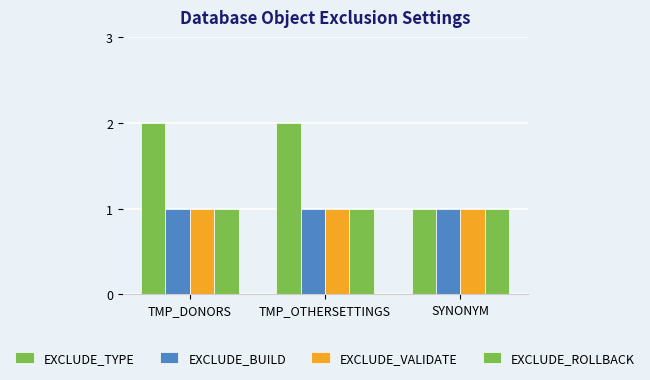

Count the number of data series in this chart.

4